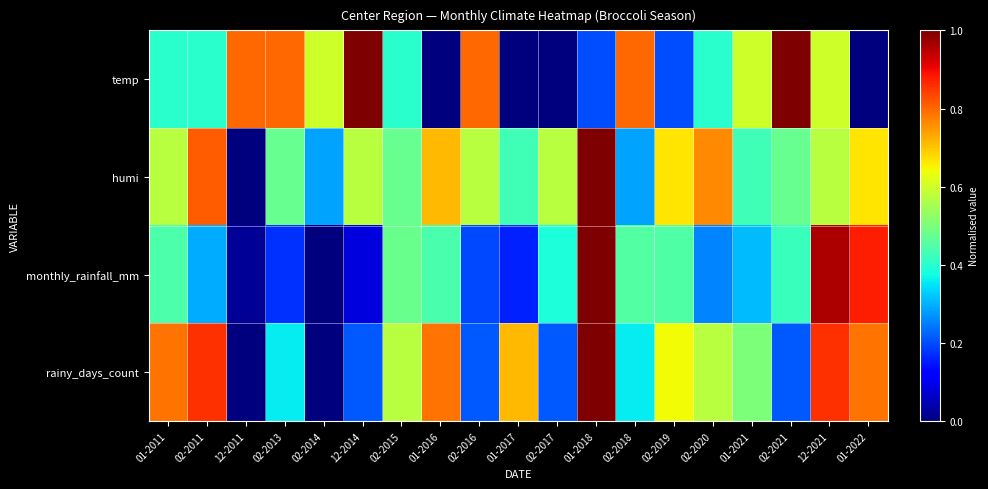

Reading left to right, list all the values displayed in this chart.

temp: 01-2011=0.4	02-2011=0.4	12-2011=0.8	02-2013=0.8	02-2014=0.6	12-2014=1.0	02-2015=0.4	01-2016=0.0	02-2016=0.8	01-2017=0.0	02-2017=0.0	01-2018=0.2	02-2018=0.8	02-2019=0.2	02-2020=0.4	01-2021=0.6	02-2021=1.0	12-2021=0.6	01-2022=0.0
humi: 01-2011=0.6	02-2011=0.8	12-2011=0.0	02-2013=0.5	02-2014=0.3	12-2014=0.6	02-2015=0.5	01-2016=0.7	02-2016=0.6	01-2017=0.4	02-2017=0.6	01-2018=1.0	02-2018=0.3	02-2019=0.7	02-2020=0.8	01-2021=0.4	02-2021=0.5	12-2021=0.6	01-2022=0.7
monthly_rainfall_mm: 01-2011=0.4	02-2011=0.3	12-2011=0.0	02-2013=0.2	02-2014=0.0	12-2014=0.1	02-2015=0.5	01-2016=0.4	02-2016=0.2	01-2017=0.2	02-2017=0.4	01-2018=1.0	02-2018=0.5	02-2019=0.4	02-2020=0.3	01-2021=0.3	02-2021=0.4	12-2021=1.0	01-2022=0.9
rainy_days_count: 01-2011=0.8	02-2011=0.9	12-2011=0.0	02-2013=0.4	02-2014=0.0	12-2014=0.2	02-2015=0.6	01-2016=0.8	02-2016=0.2	01-2017=0.7	02-2017=0.2	01-2018=1.0	02-2018=0.4	02-2019=0.6	02-2020=0.6	01-2021=0.5	02-2021=0.2	12-2021=0.9	01-2022=0.8